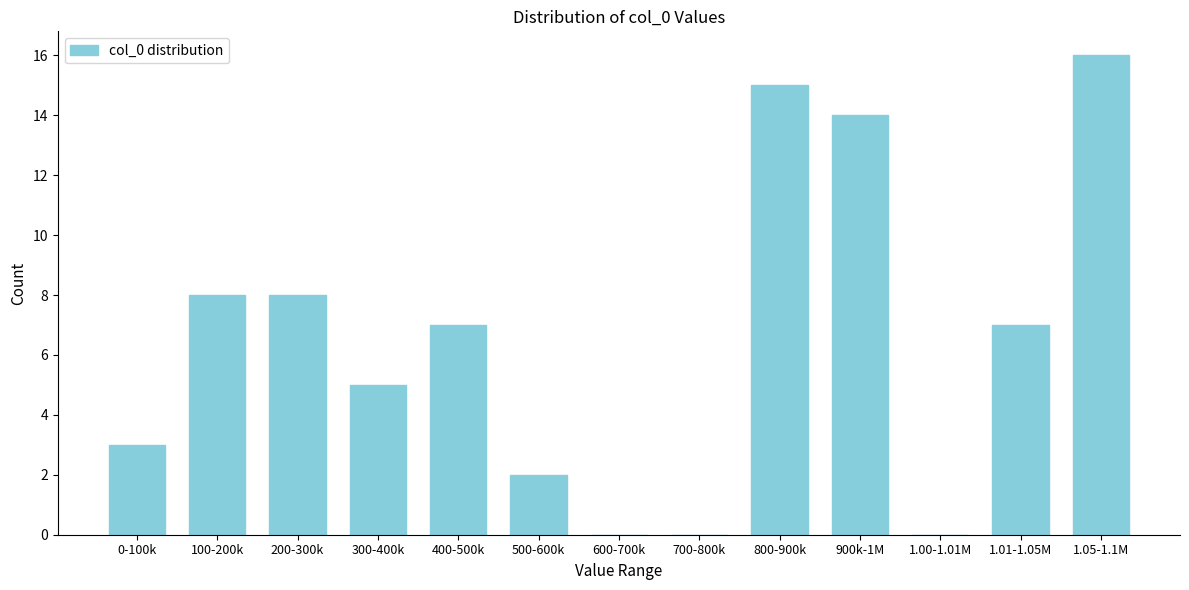

Reading right to left, extract all data points from this chart.

1.05-1.1M=16	1.01-1.05M=7	1.00-1.01M=0	900k-1M=14	800-900k=15	700-800k=0	600-700k=0	500-600k=2	400-500k=7	300-400k=5	200-300k=8	100-200k=8	0-100k=3